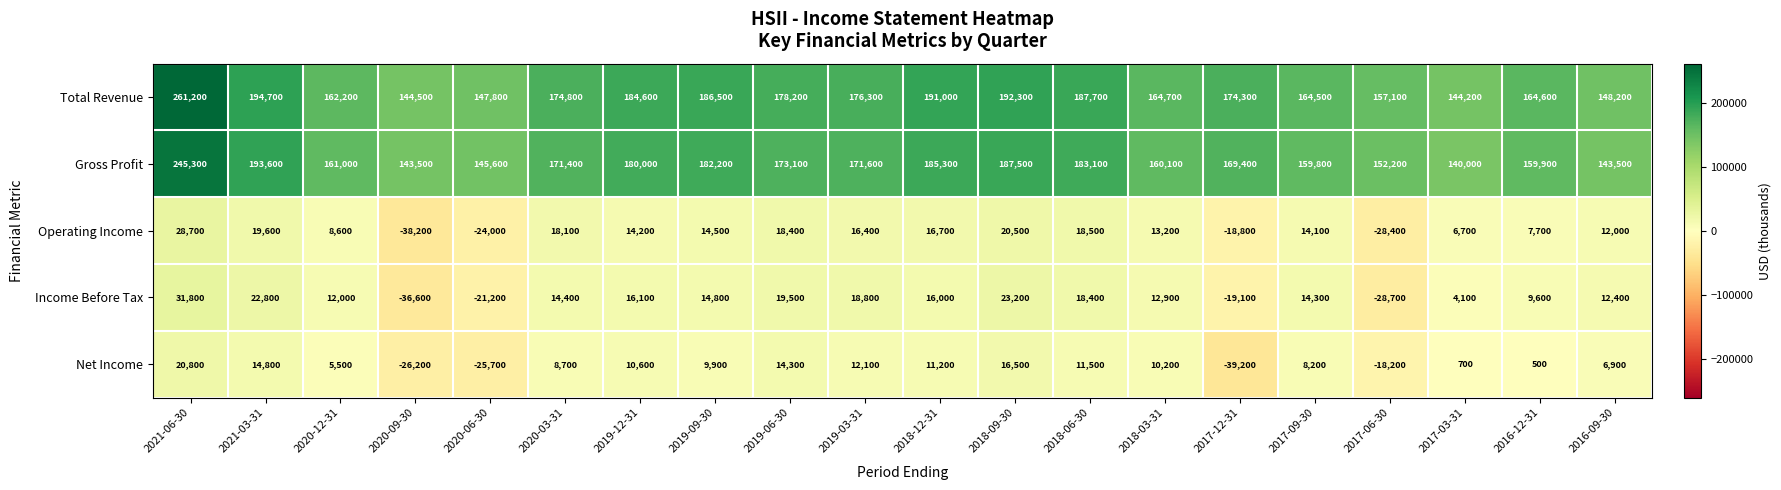

What is the smallest value displayed?

-39200